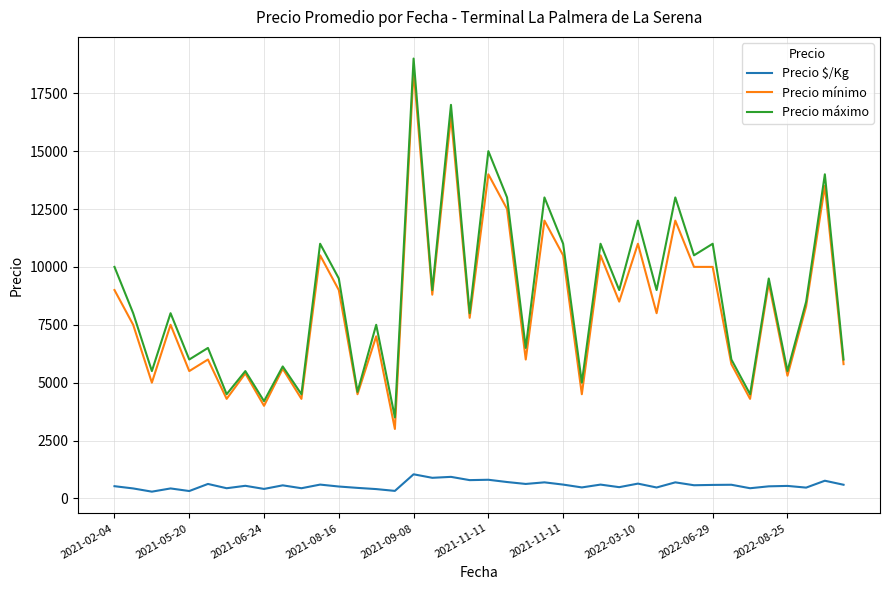

What is the greatest value displayed?

19000